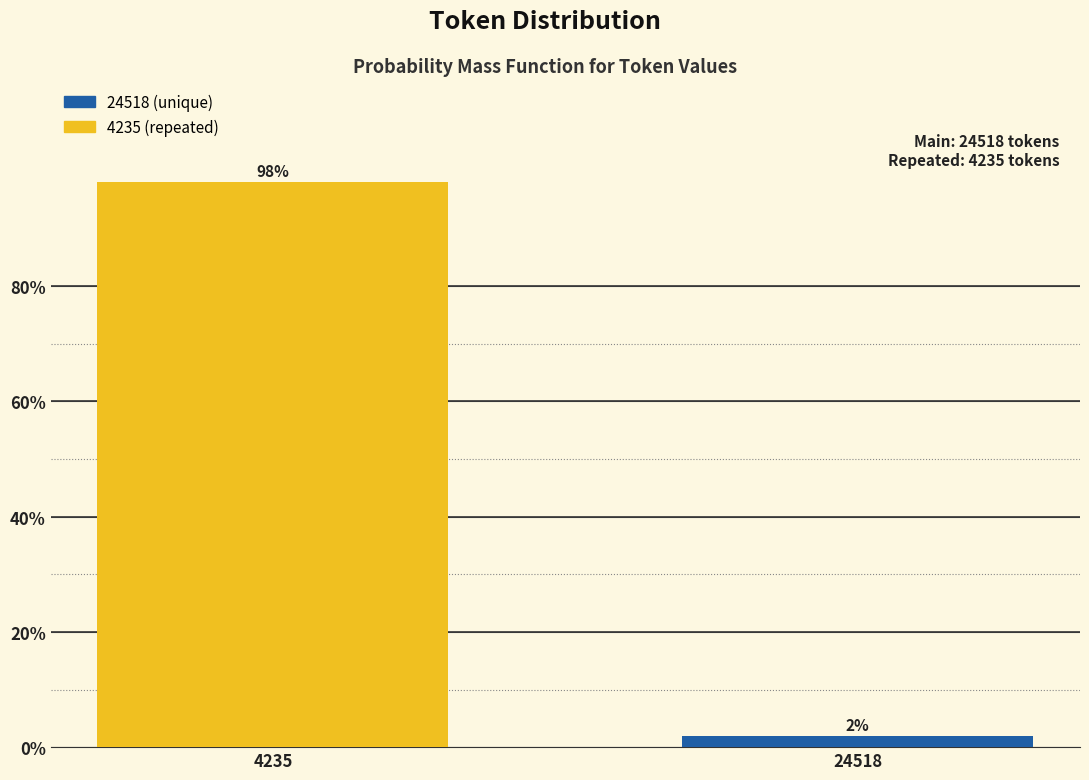

Rank the categories by value from lowest to highest.

24518, 4235